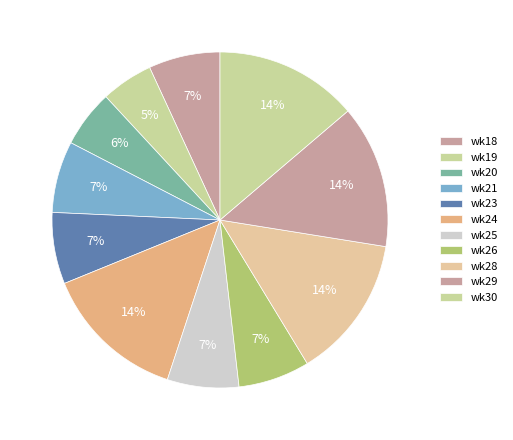

Which slice is the largest?

wk24